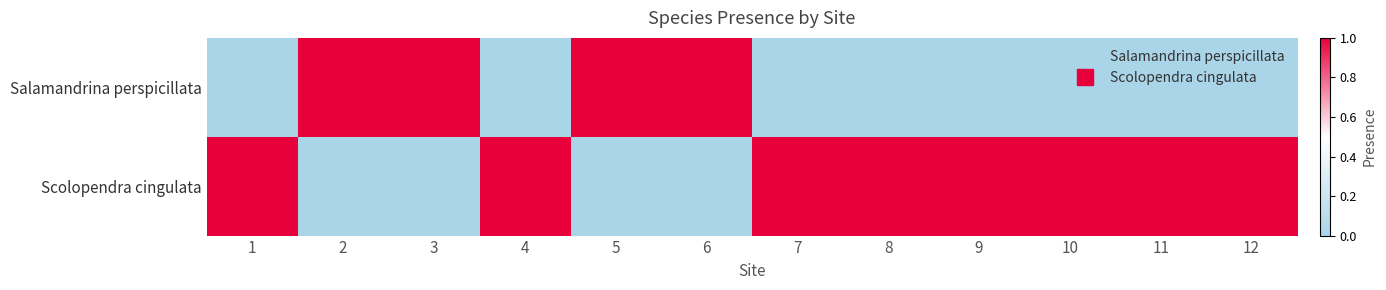

Is it true that Scolopendra cingulata equals -1 at 5?

False